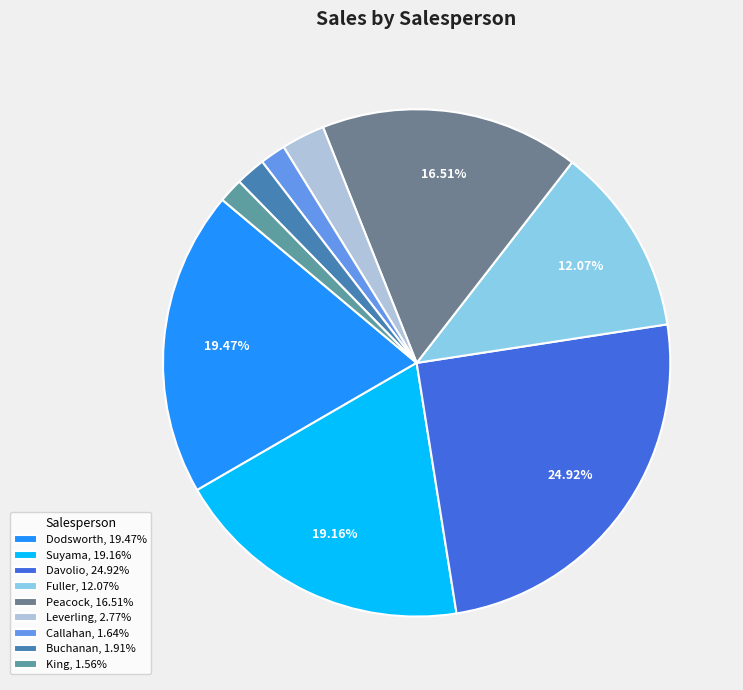

The Callahan slice represents 2% of the pie. True or false?

True